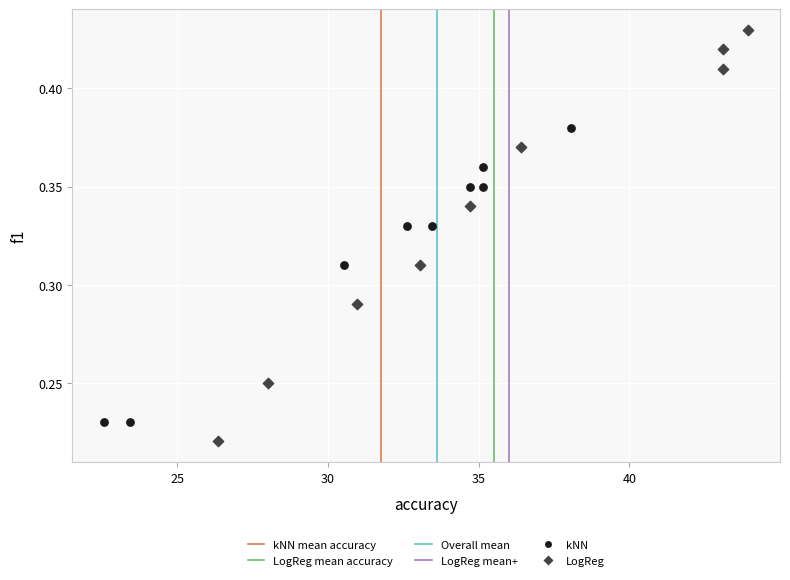

Which series reaches the minimum Y coordinate?

LogReg